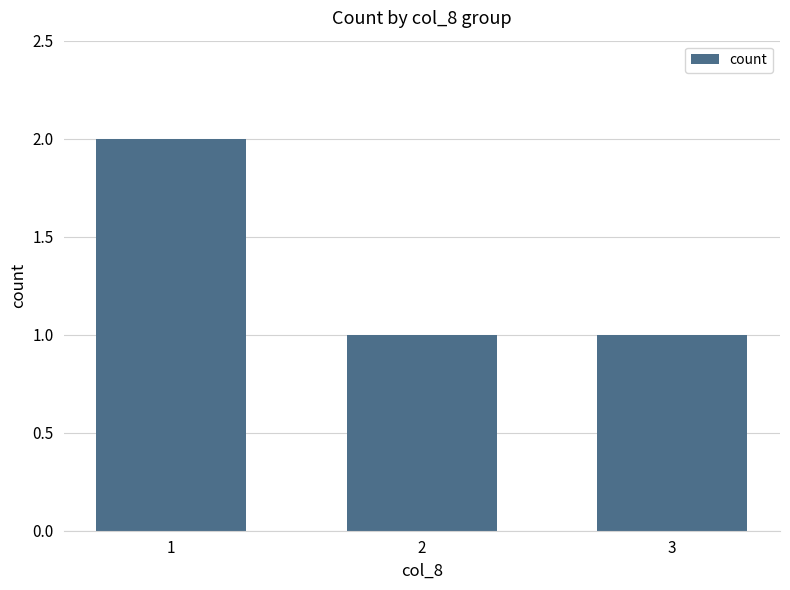

Is it true that the value at 2 is 1?

True